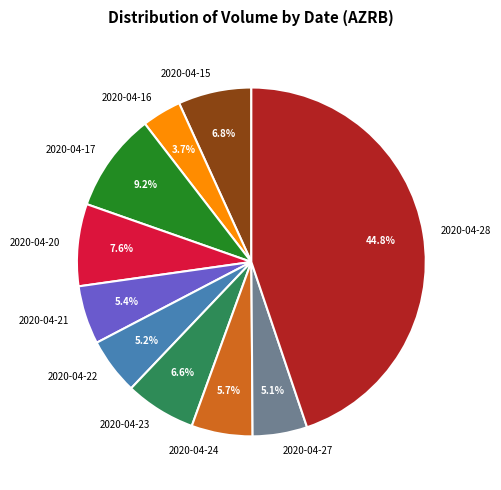

The 2020-04-16 slice represents 15% of the pie. True or false?

False